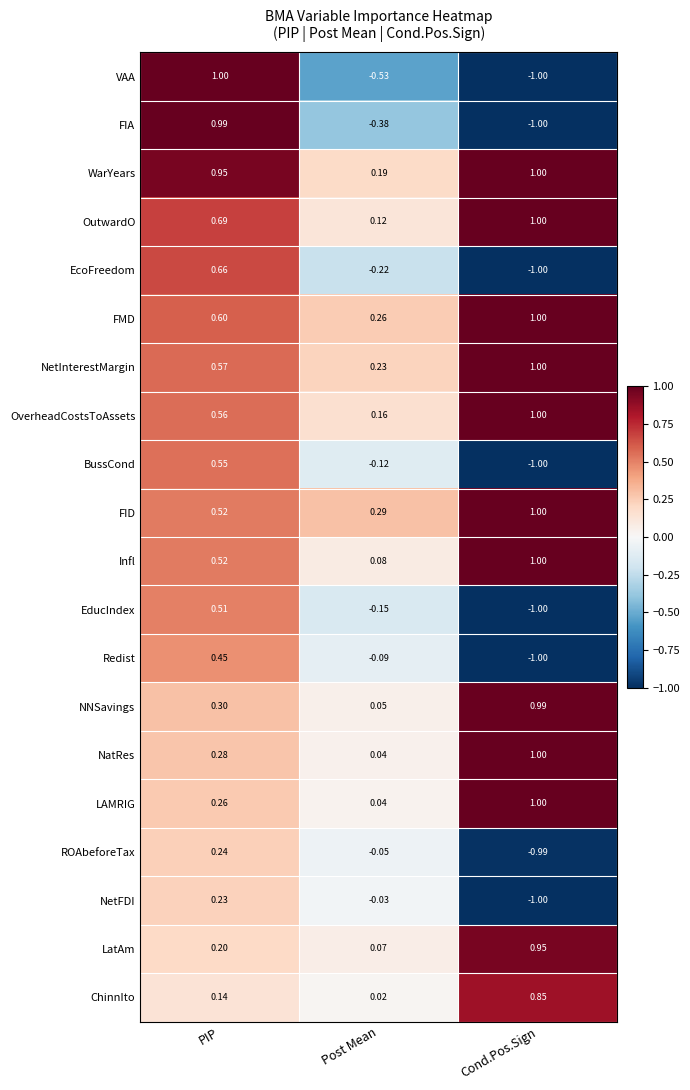

Which category has the lowest value across all series?

Cond.Pos.Sign